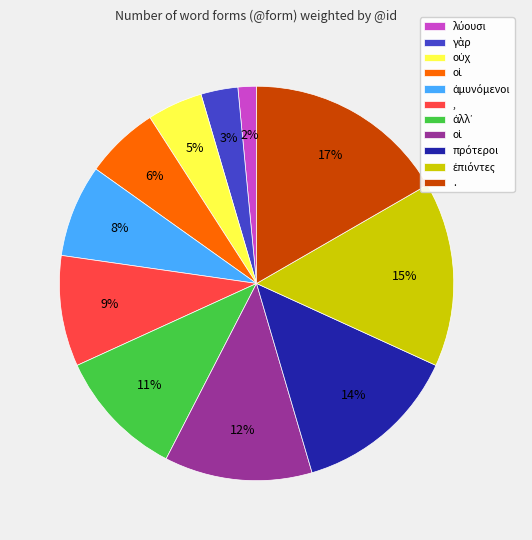

Is there any slice that represents more than half of the pie?

No